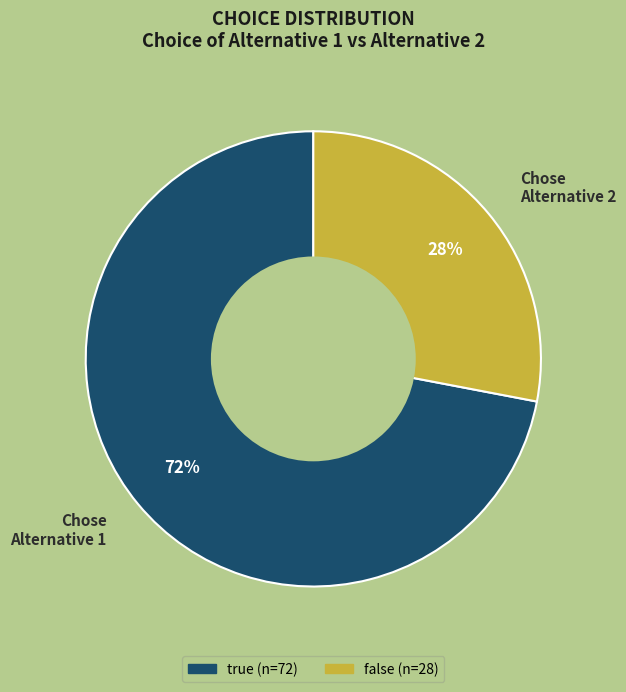

Combined, do Chose Alternative 1 and Chose Alternative 2 account for over 50%?

Yes